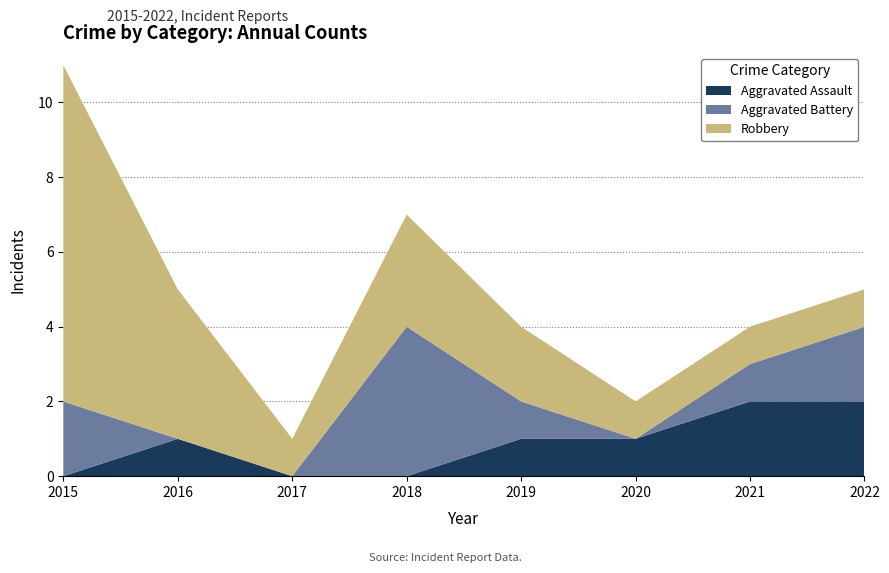

Reading left to right, list all the values displayed in this chart.

Aggravated Assault: 2015=0	2016=1	2017=0	2018=0	2019=1	2020=1	2021=2	2022=2
Aggravated Battery: 2015=2	2016=0	2017=0	2018=4	2019=1	2020=0	2021=1	2022=2
Robbery: 2015=9	2016=4	2017=1	2018=3	2019=2	2020=1	2021=1	2022=1